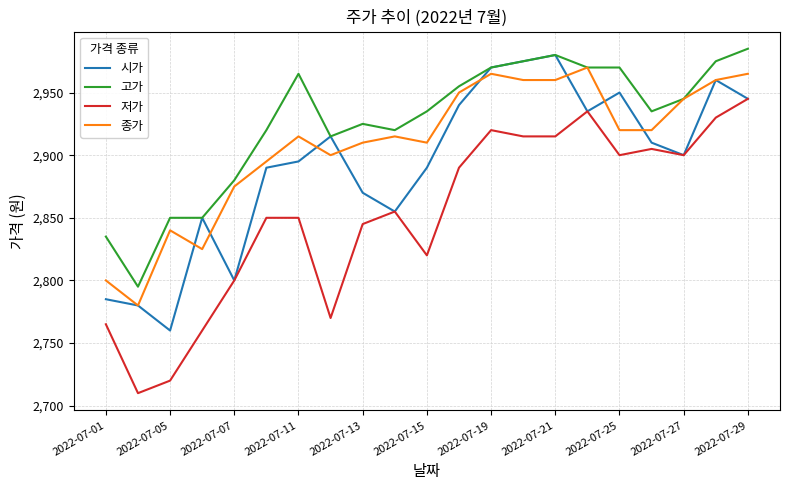

List the series in order of their overall mean, highest first.

고가, 종가, 시가, 저가